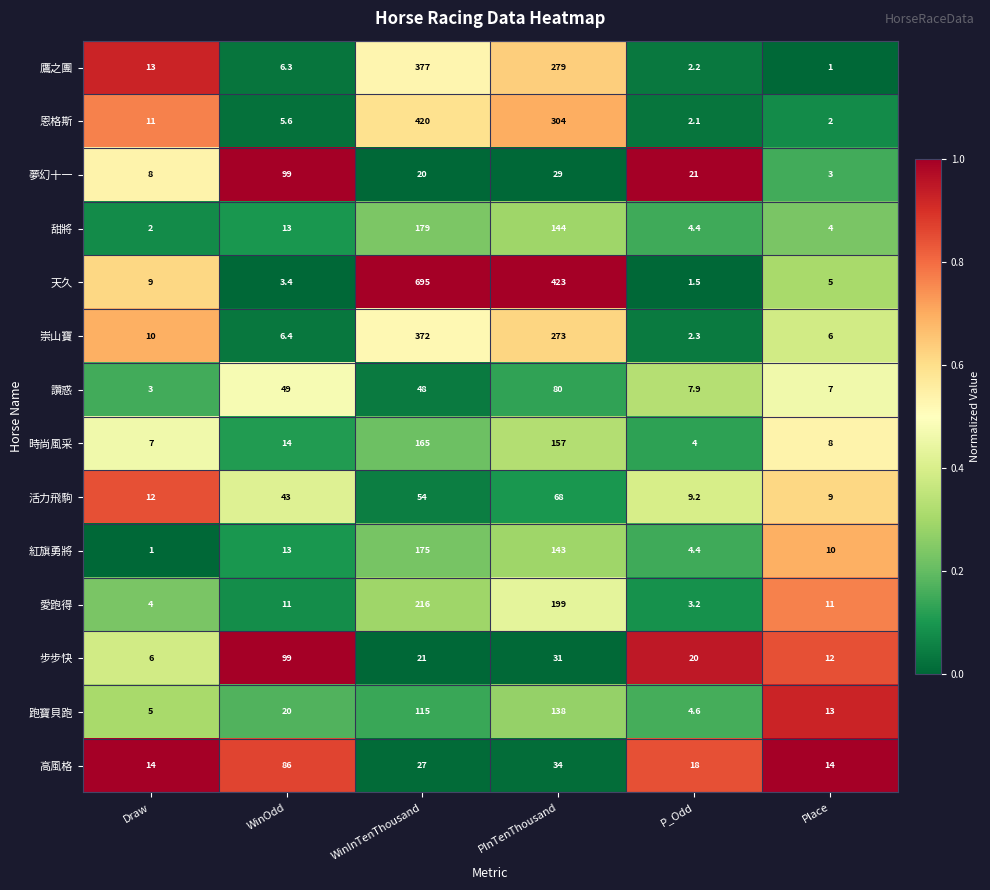

What is the difference between the second highest and minimum values in the 愛跑得 series?

195.8